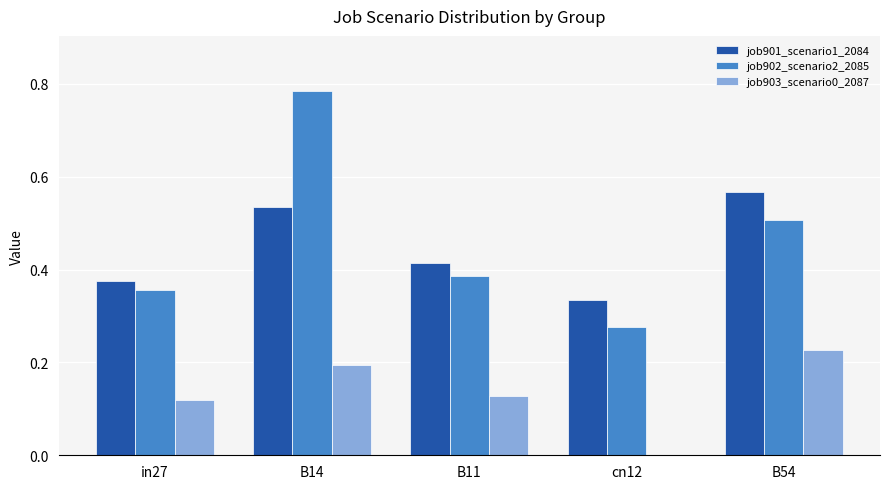

Does the chart contain stacked bars?

No